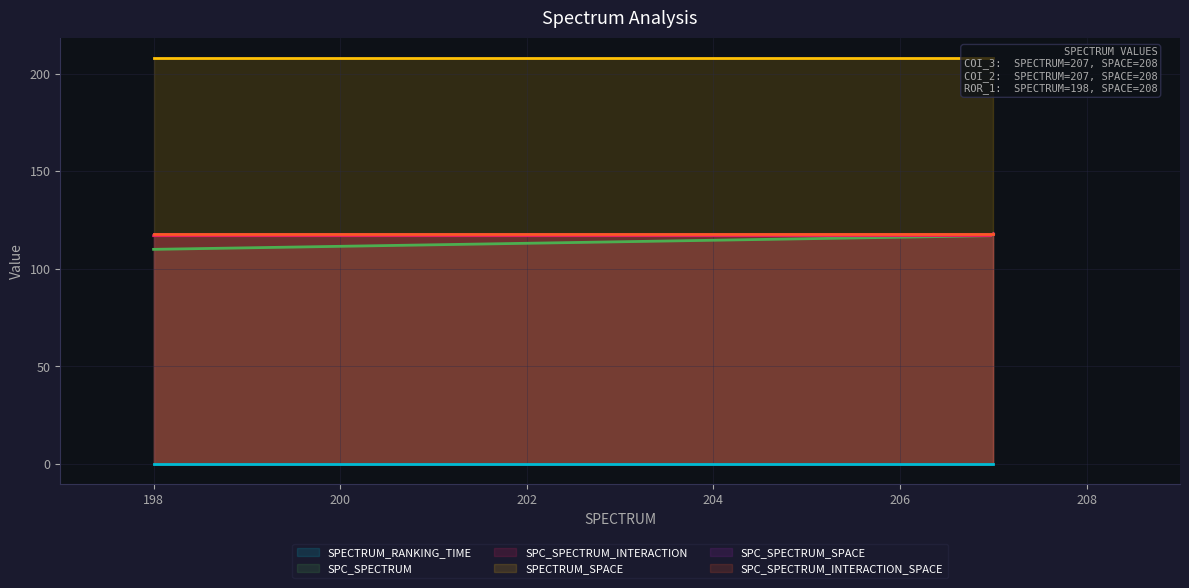

What is the spread (max minus min) of values at AutoResponder.EmailSystem.Client.COI_3?

208.0